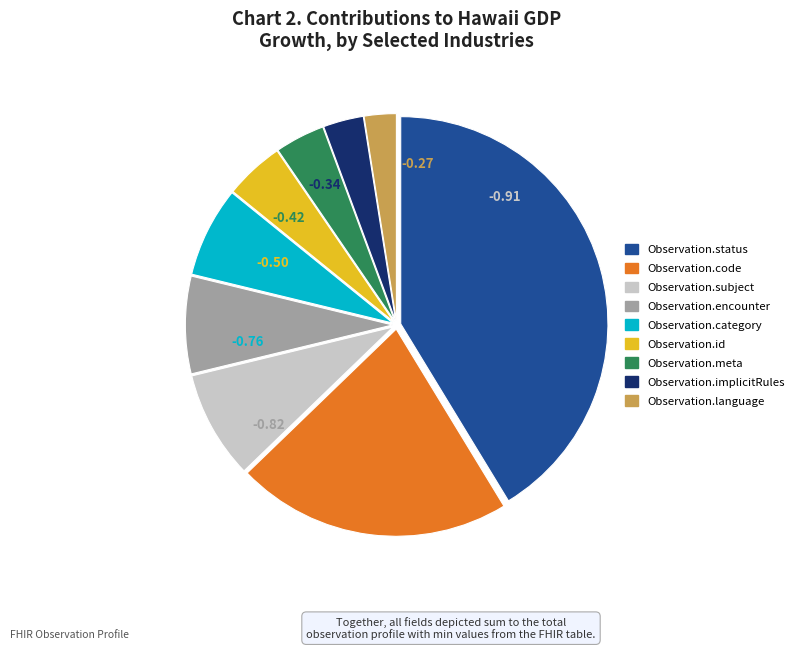

Is there a majority slice in this chart?

No